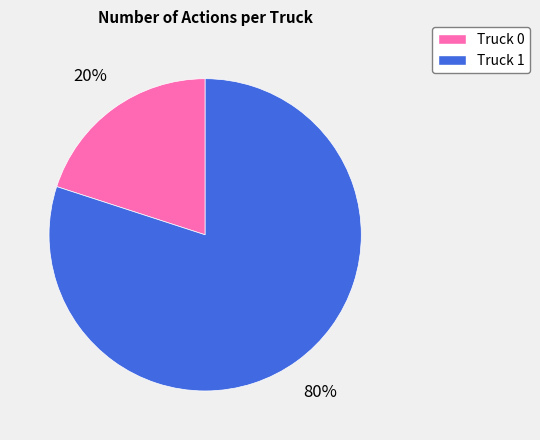

What is the ratio of the value at Truck 1 to the value at Truck 0?

4.0